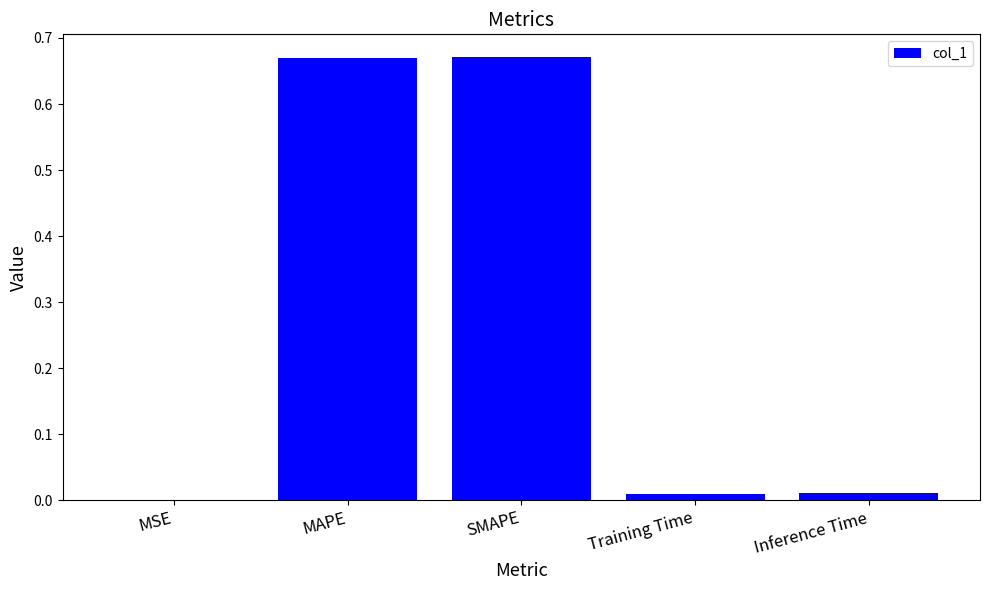

Is it true that the value at Training Time is 0.0?

True